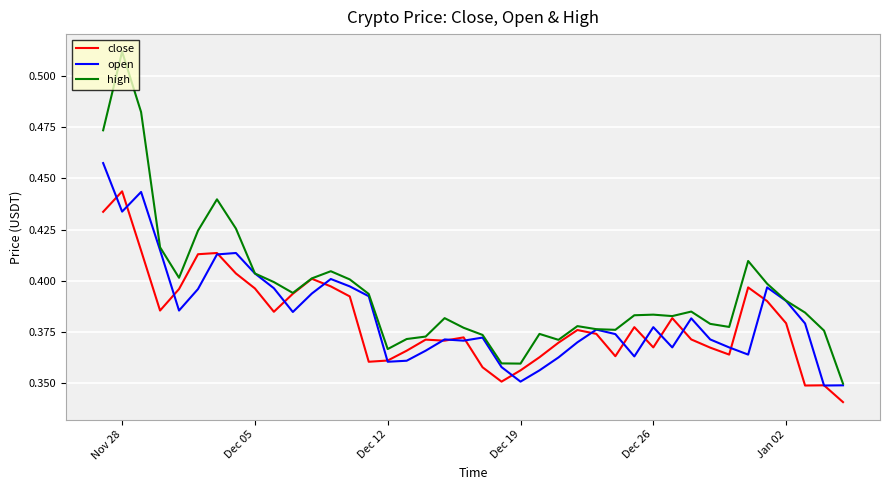

Which series has the largest total across all categories?

high